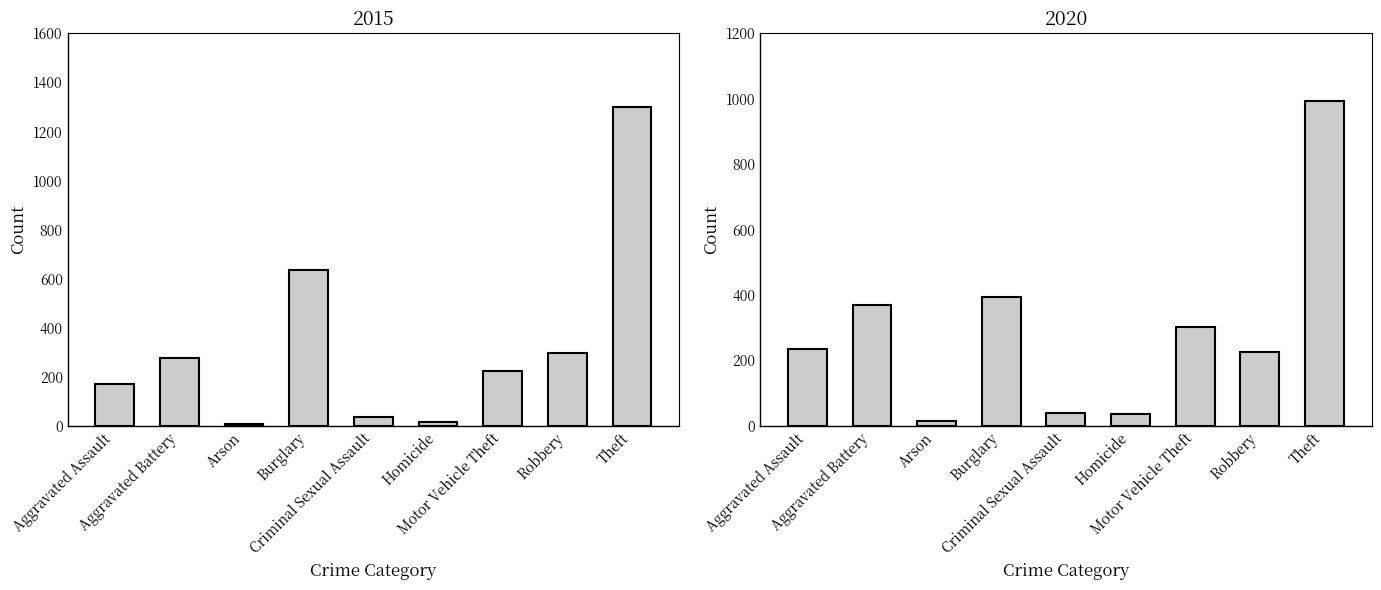

What is the label of the 2nd bar from the right?

Robbery